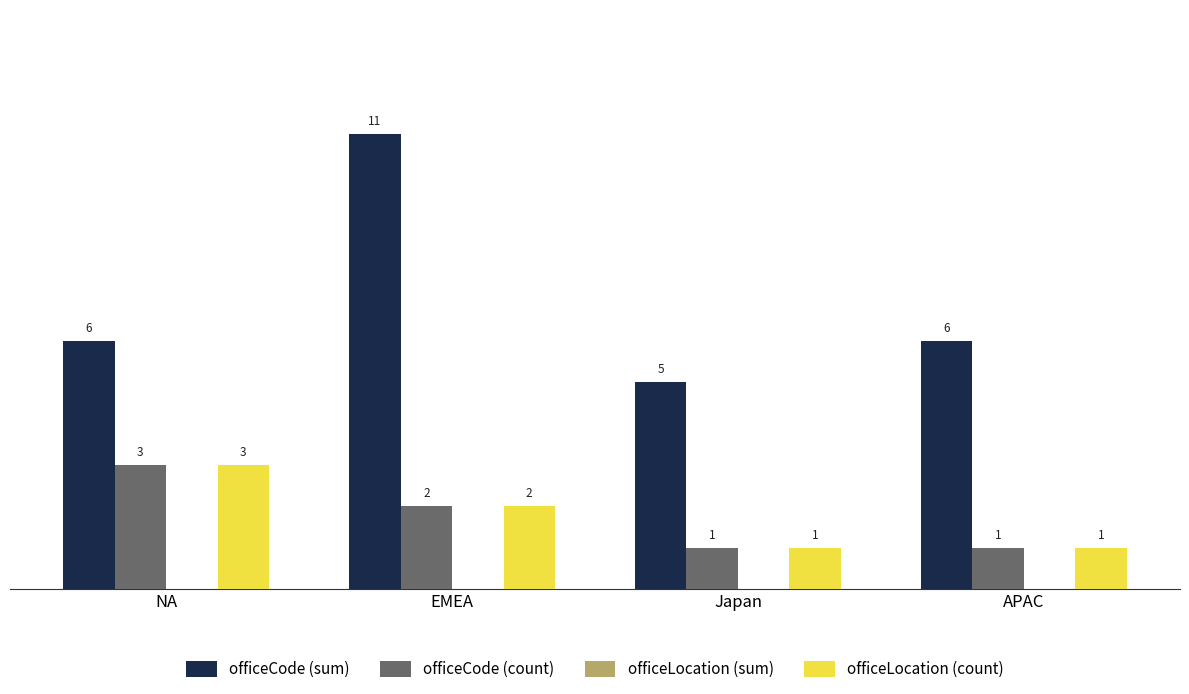

Reading left to right, what are all the values shown in this chart?

officeCode (sum): NA=6	EMEA=11	Japan=5	APAC=6
officeCode (count): NA=3	EMEA=2	Japan=1	APAC=1
officeLocation (count): NA=3	EMEA=2	Japan=1	APAC=1